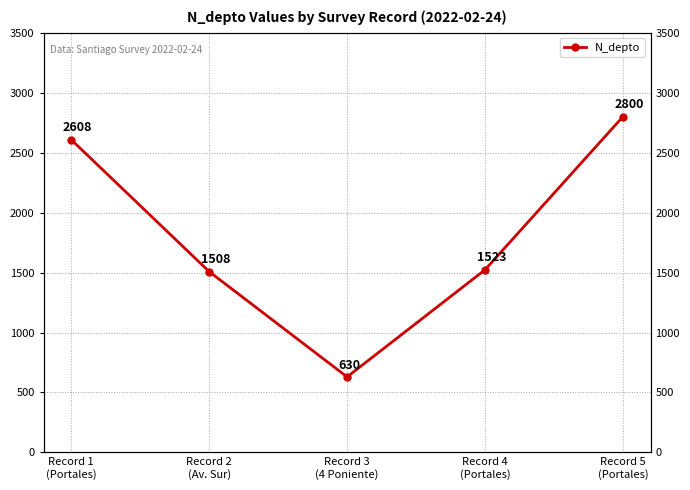

Which label corresponds to the largest value in the chart?

Record 5
(Portales)